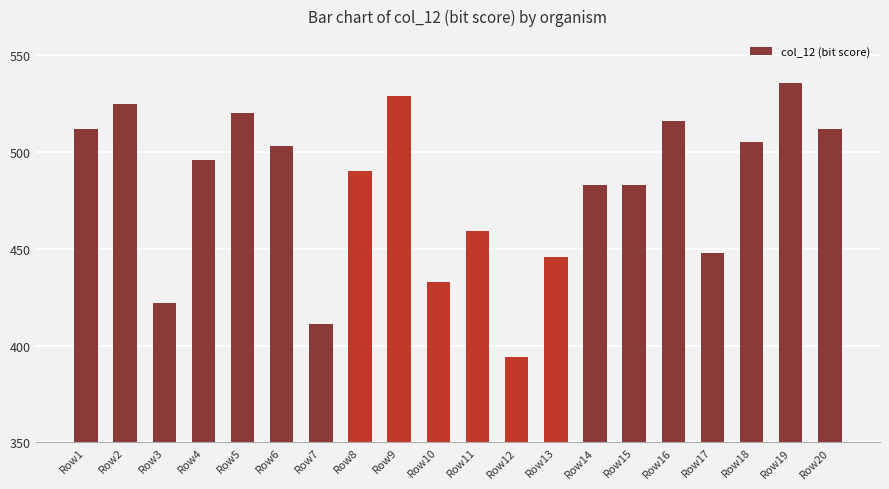

What is the value of the 8th bar from the left?

490